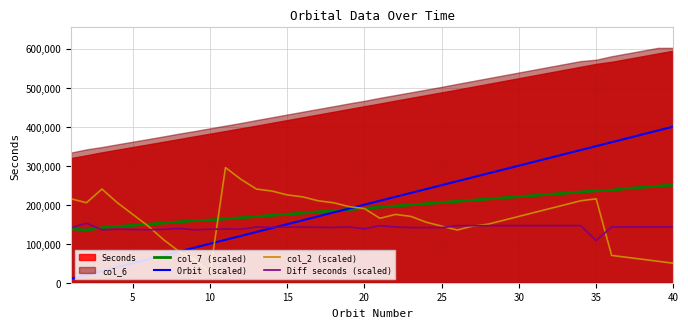

After their last crossing, which series has the higher values: col_2 (scaled) or col_7 (scaled)?

col_7 (scaled)